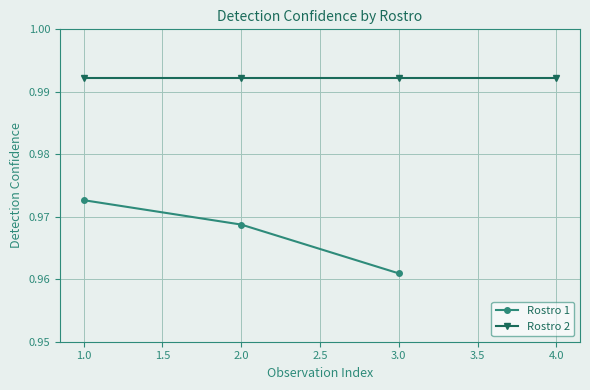

Is it true that Rostro 1 equals 0.5 at 2.0?

False